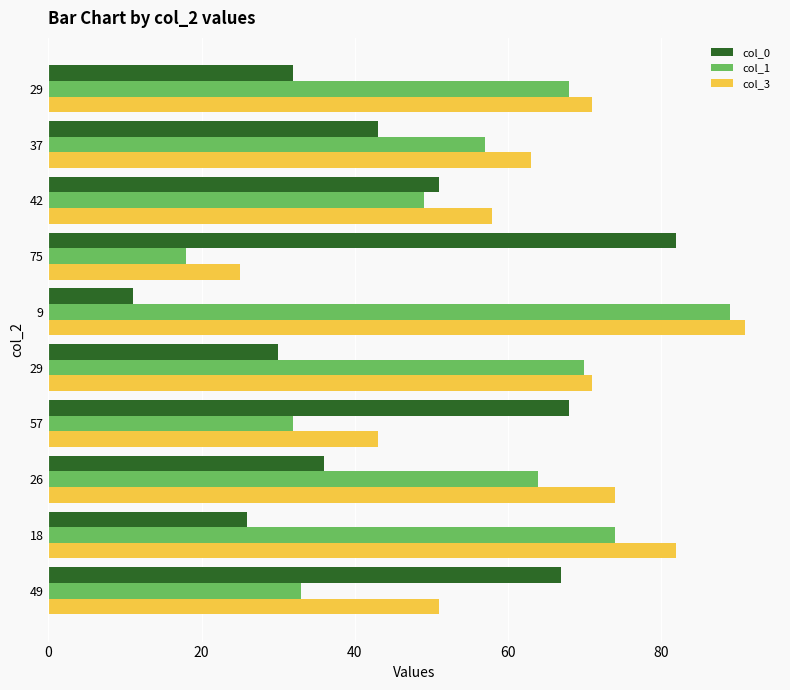

What is the sum of all col_3 values?

629